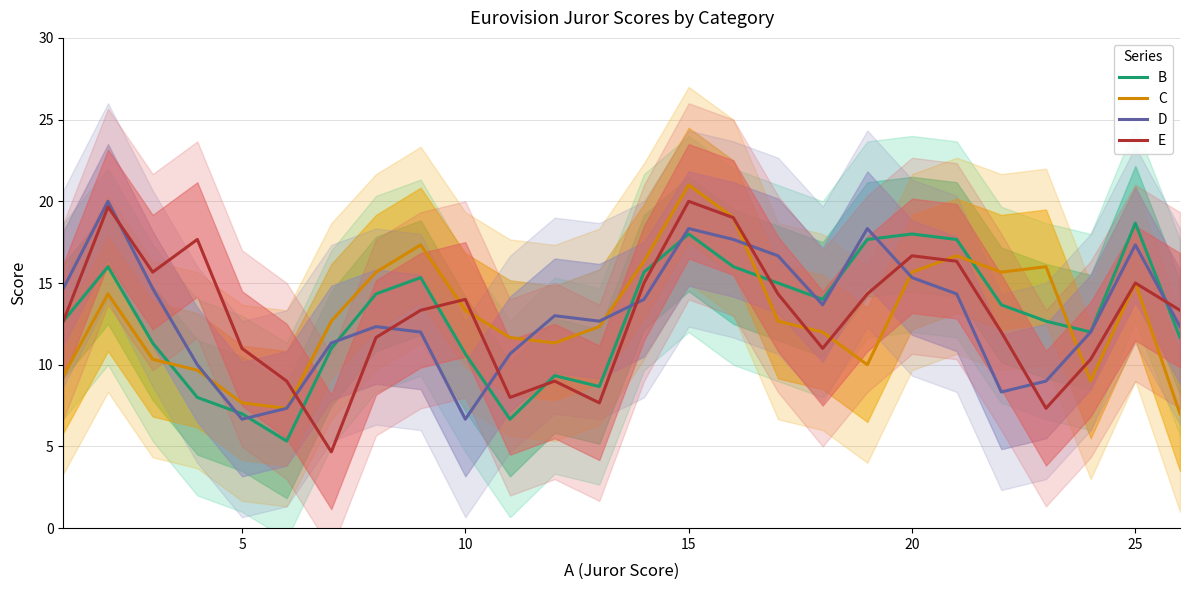

True or false: E and D intersect in this chart.

True